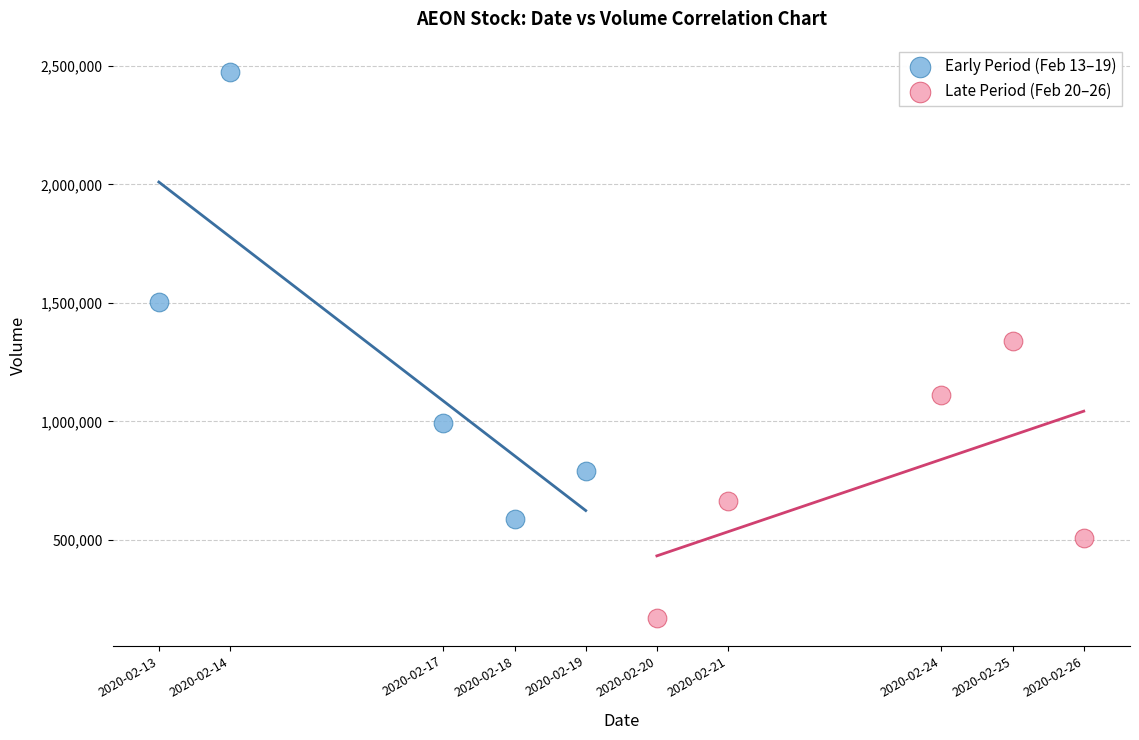

What are all the series names shown in the legend?

Early Period (Feb 13–19), Late Period (Feb 20–26)